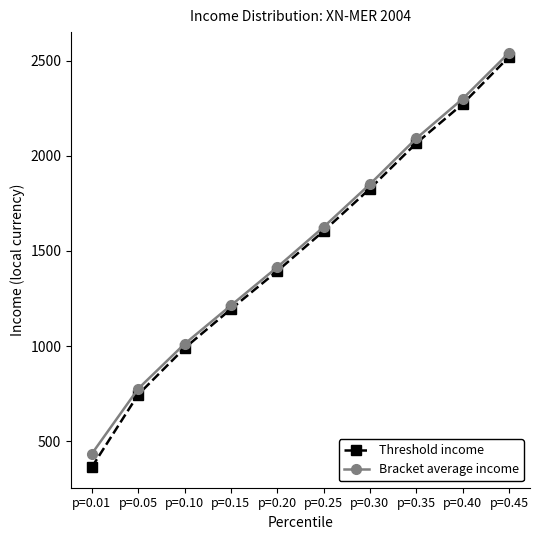

What is the sum of the Threshold income values at p=0.40 and p=0.30?

4099.5